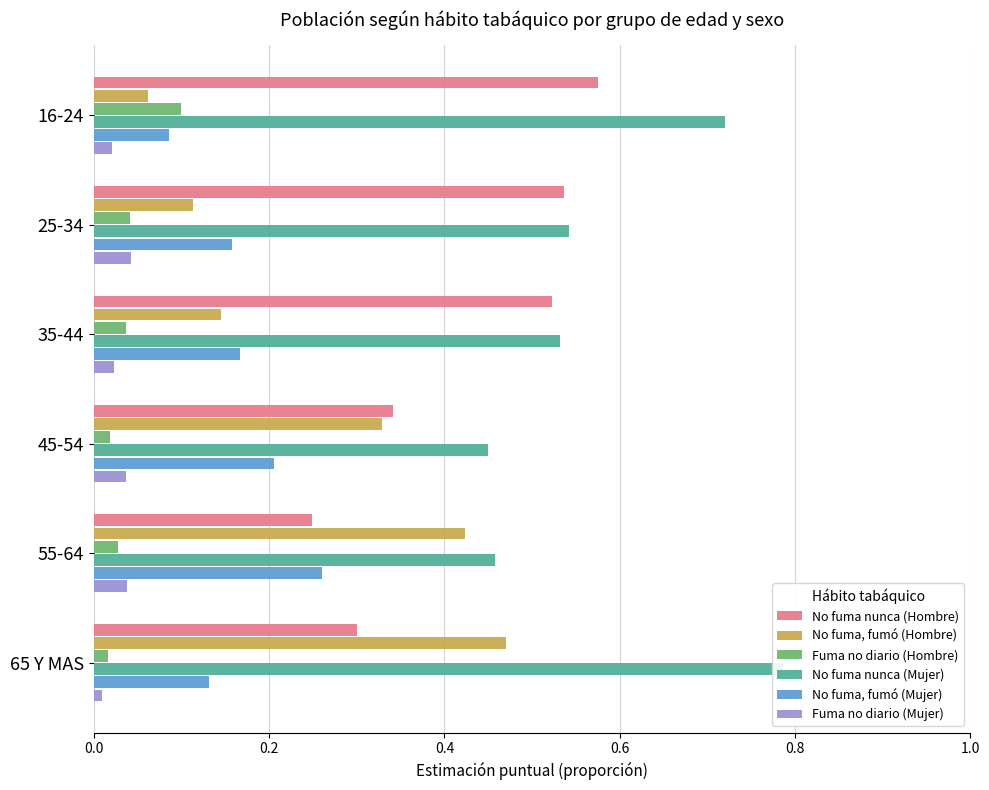

Are the bars grouped side by side (vs. stacked)?

Yes